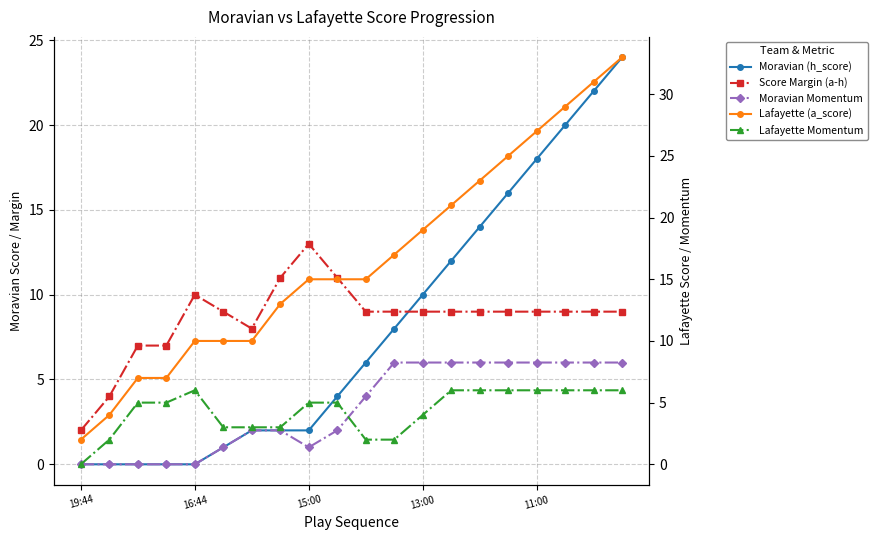

Is the value of Moravian (h_score) at 14 greater than the value of Lafayette (a_score) at 16?

No